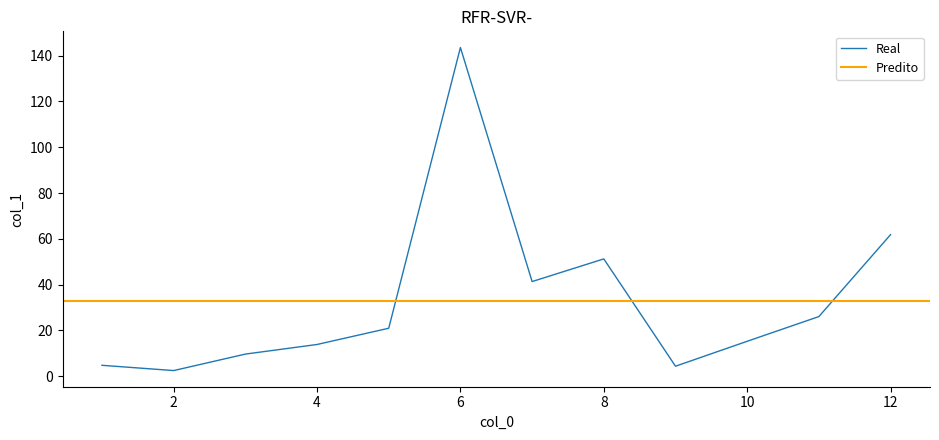

List the labels in order of value, smallest first.

2, 9, 1, 3, 4, 10, 5, 11, 7, 8, 12, 6